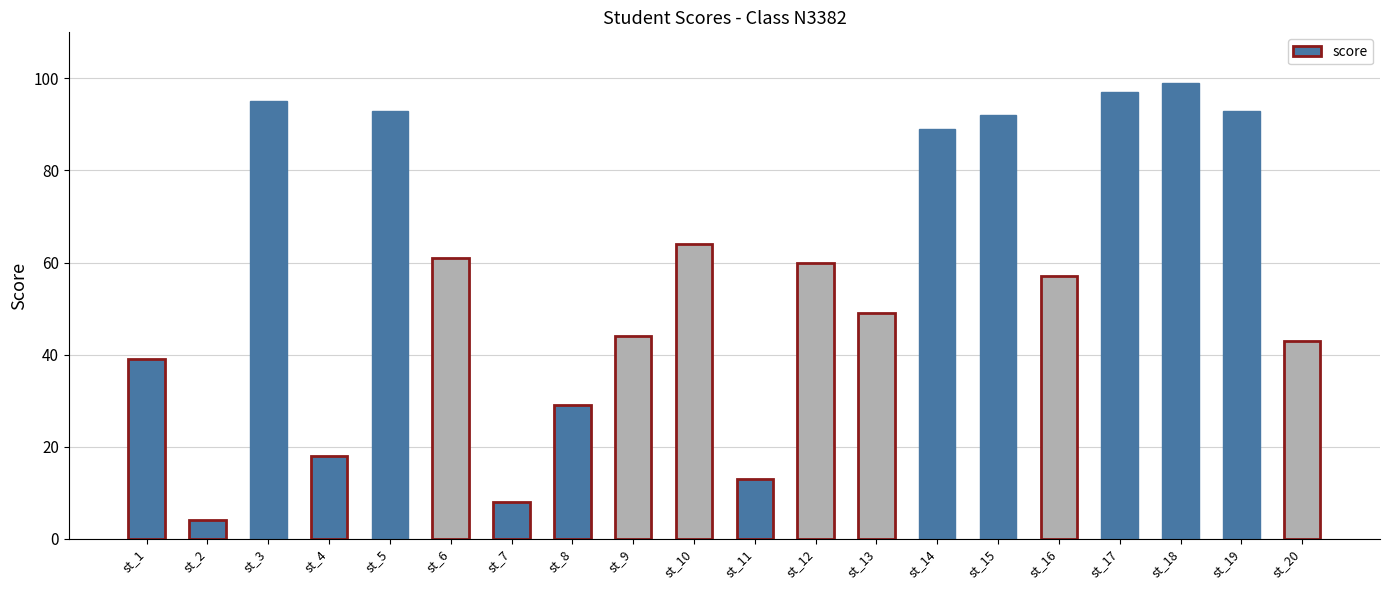

True or false: the data shows 49 at st_13.

True